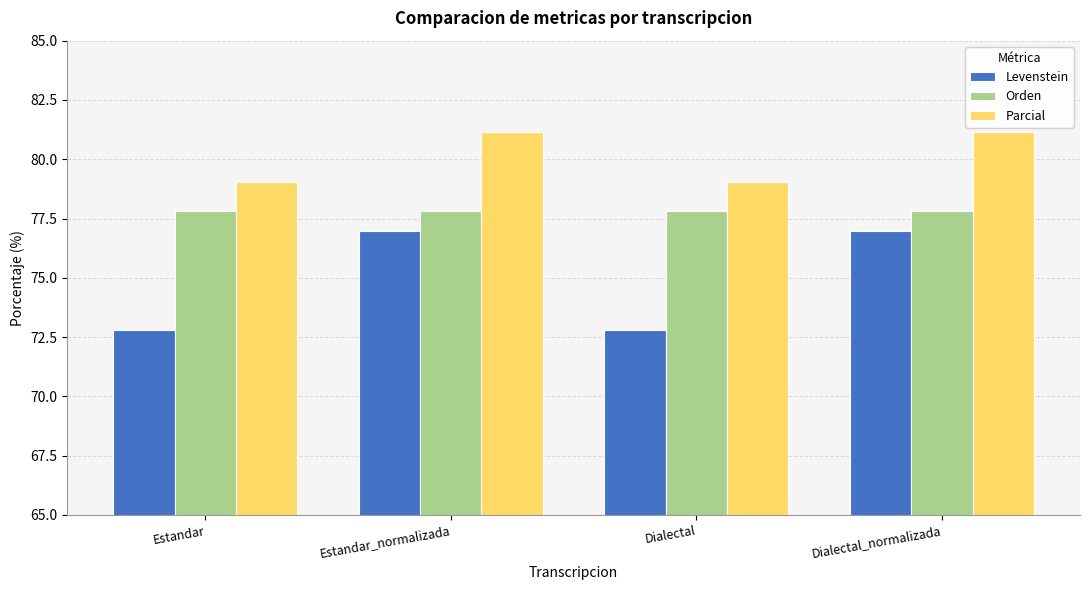

Reading right to left, extract all data points from this chart.

Levenstein: Dialectal_normalizada=77.0	Dialectal=72.8	Estandar_normalizada=77.0	Estandar=72.8
Orden: Dialectal_normalizada=77.8	Dialectal=77.8	Estandar_normalizada=77.8	Estandar=77.8
Parcial: Dialectal_normalizada=81.1	Dialectal=79.1	Estandar_normalizada=81.1	Estandar=79.1